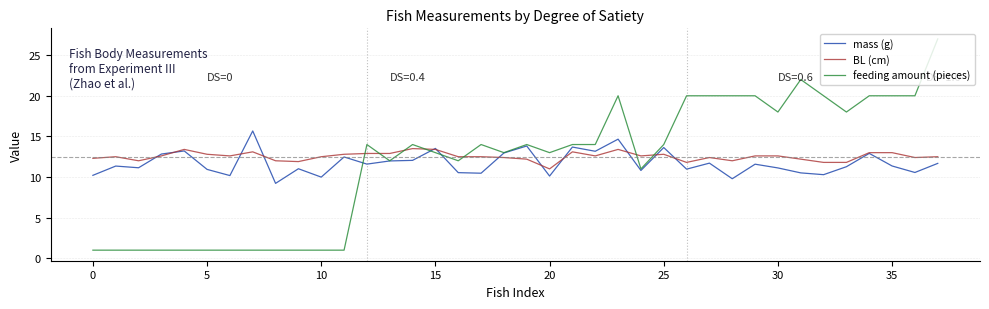

Count the number of data series in this chart.

3